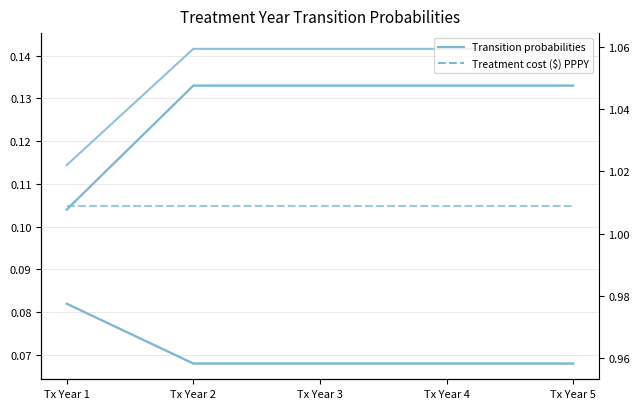

At which category is the sum across all series the highest?

Tx Year 2